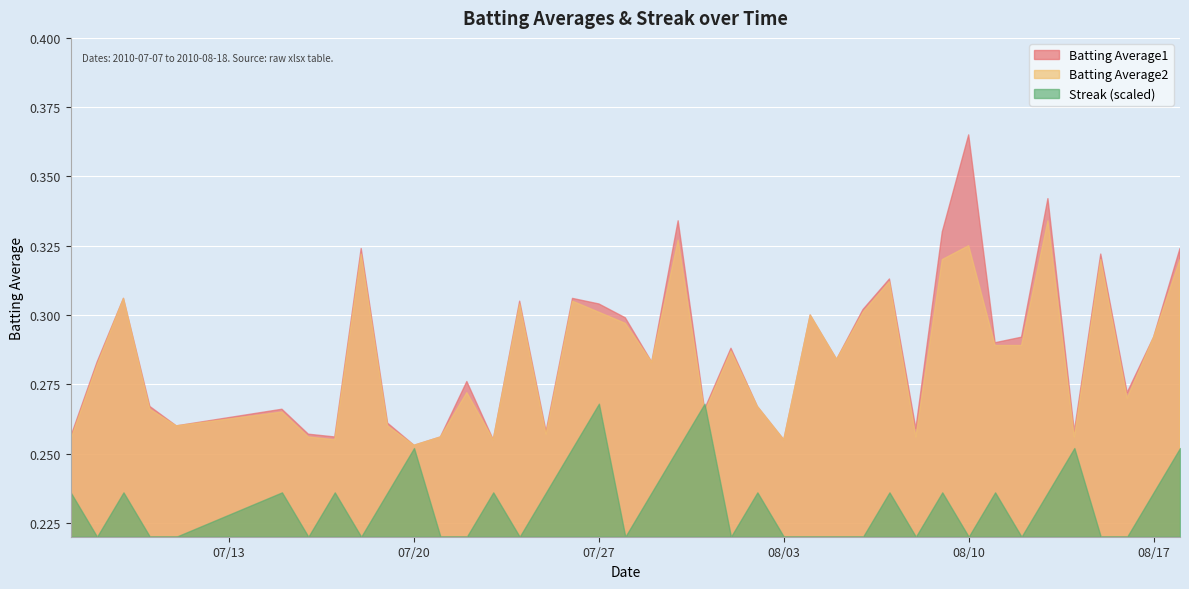

What is the sum of all Batting Average1 values?

11.5